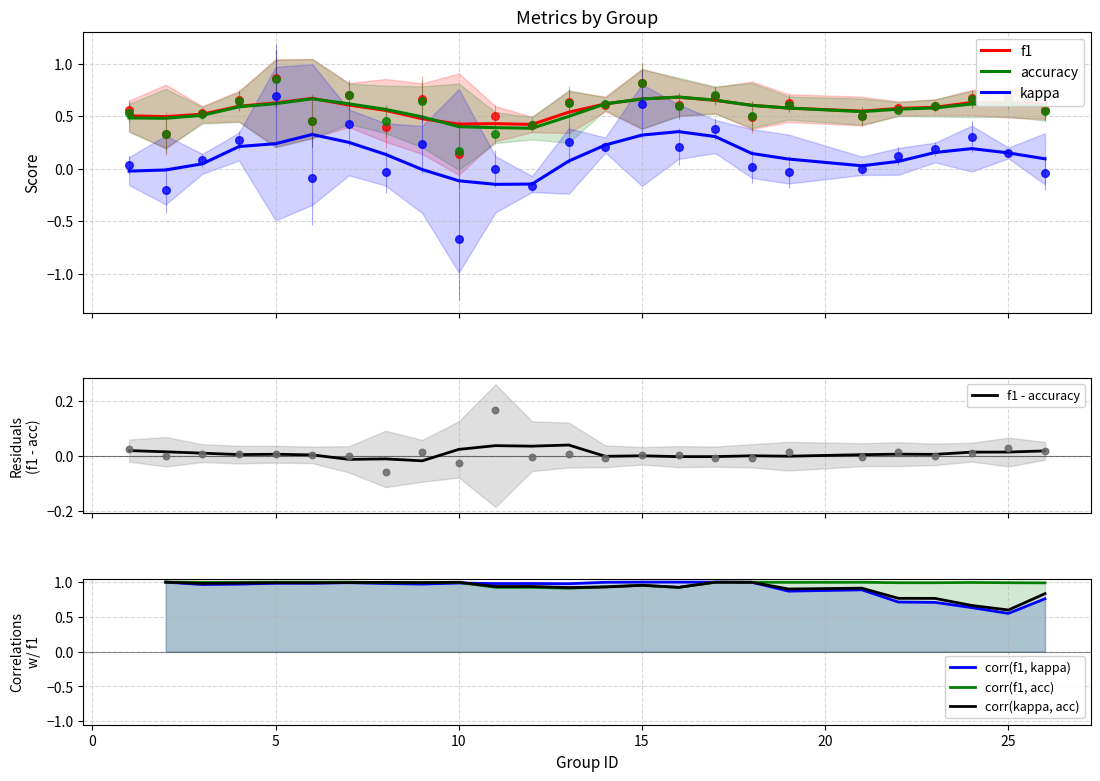

Which series reaches the maximum Y coordinate?

f1